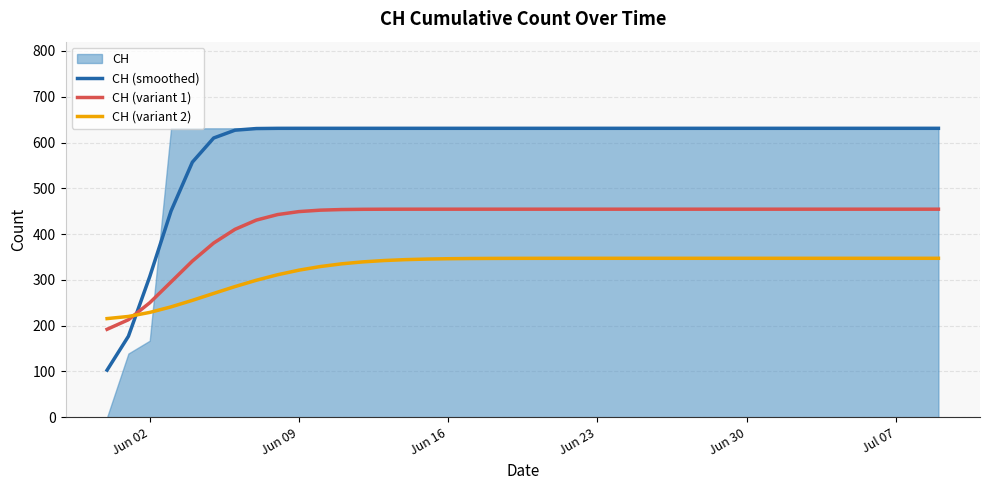

True or false: CH (variant 2) has more than 1 interior local peaks.

False